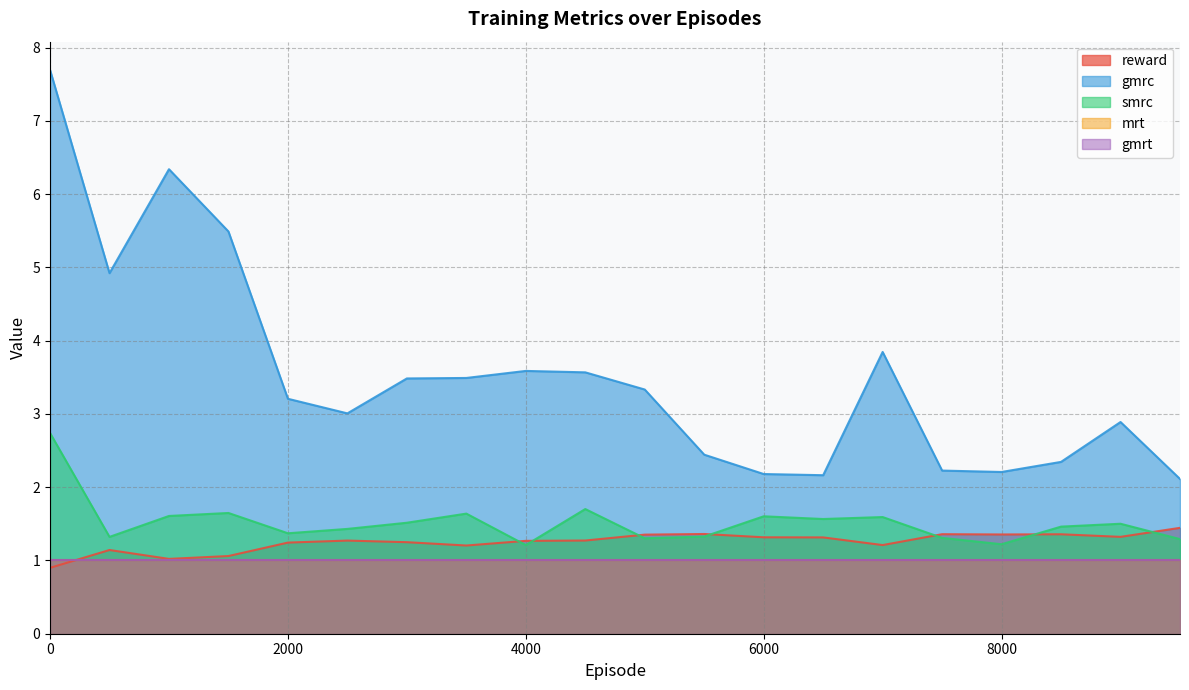

Rank the categories by gmrc value from lowest to highest.

9500, 6500, 6000, 8000, 7500, 8500, 5500, 9000, 2500, 2000, 5000, 3000, 3500, 4500, 4000, 7000, 500, 1500, 1000, 0